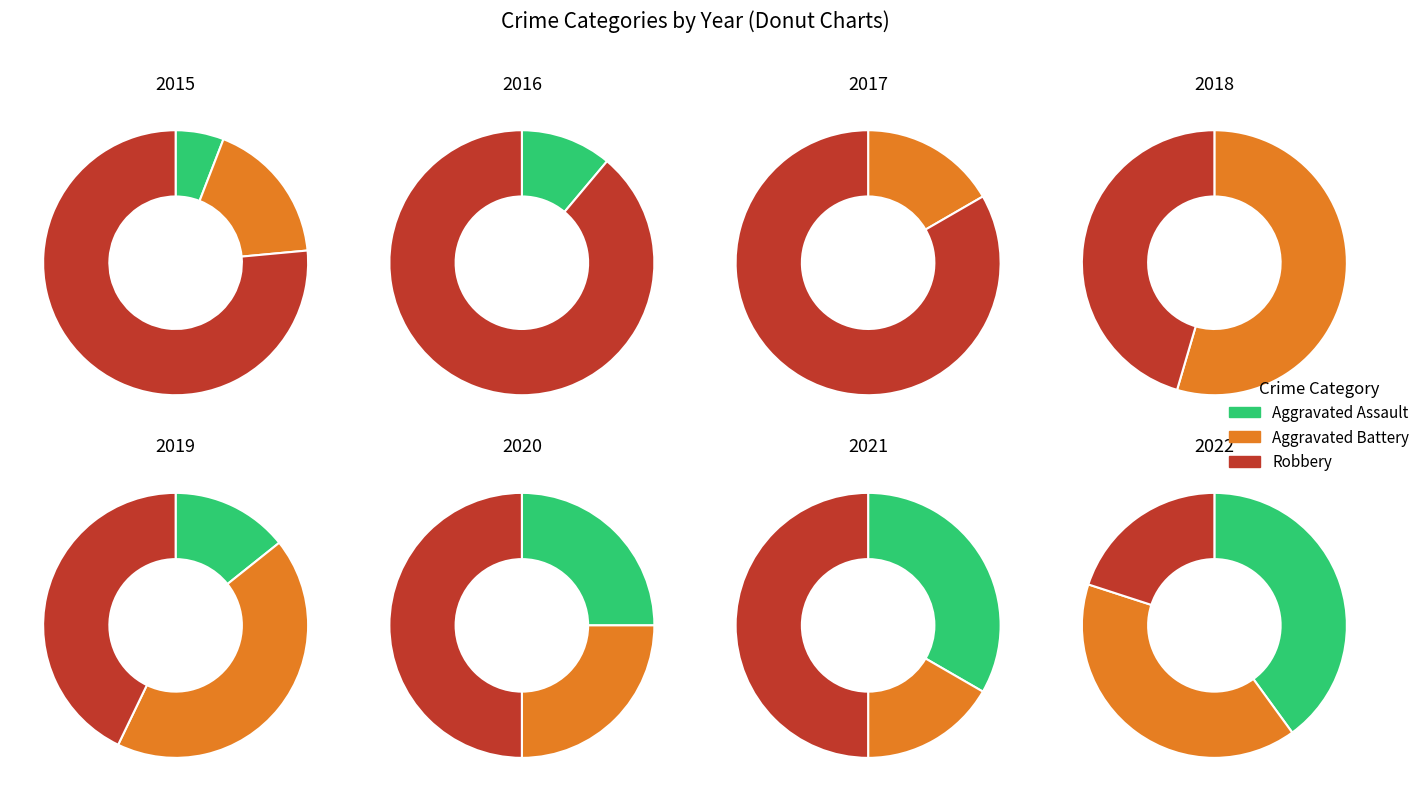

Which series has the largest range (max minus min)?

Robbery